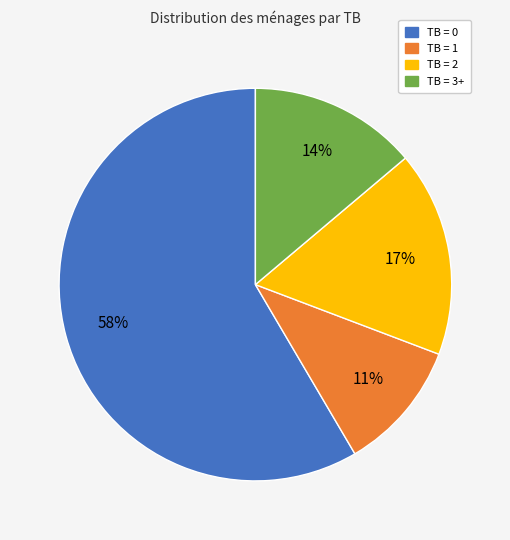

Rank the categories by value from lowest to highest.

TB = 1, TB = 3+, TB = 2, TB = 0